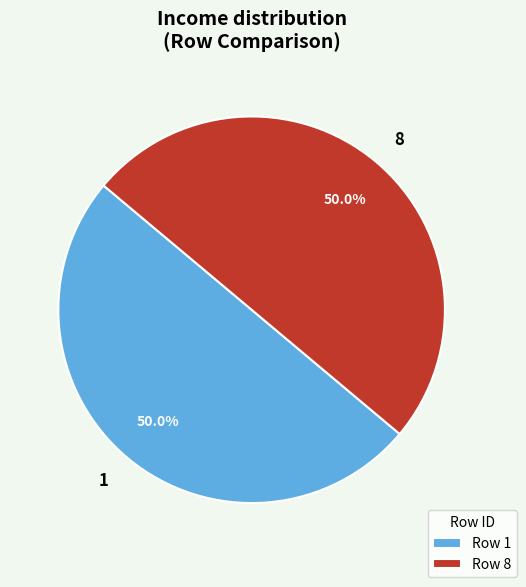

Count the number of slices in the pie.

2